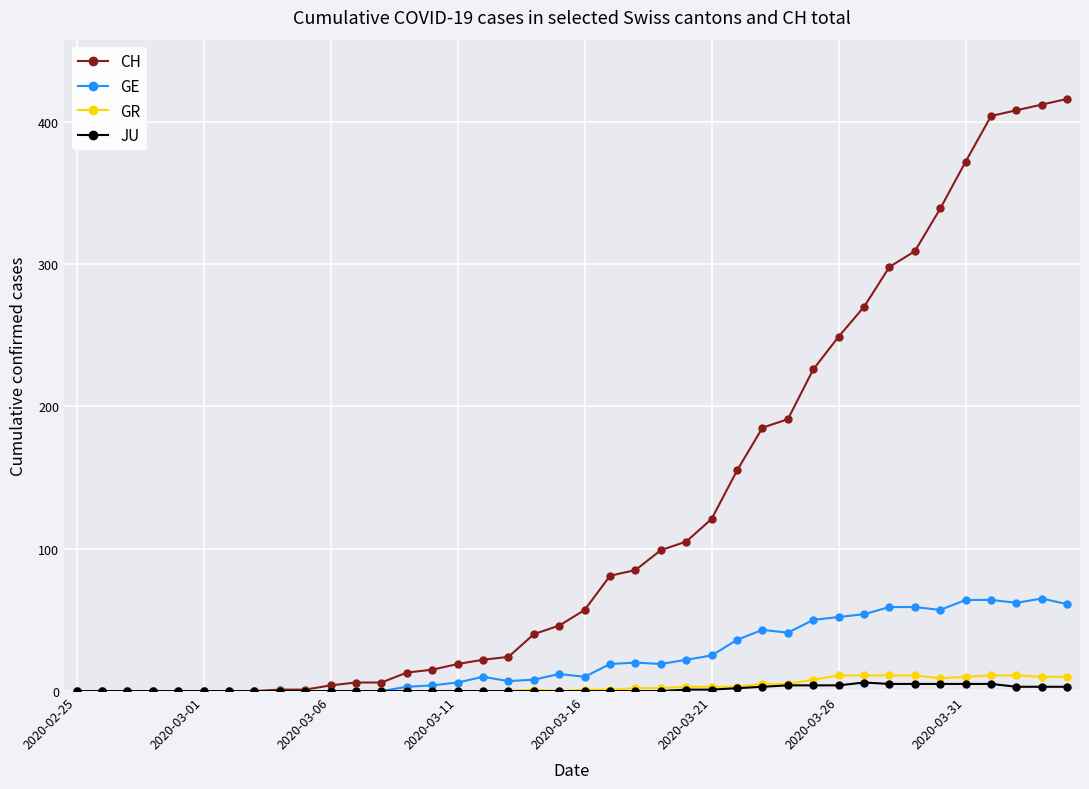

At how many categories does at least one series exceed 285?

8